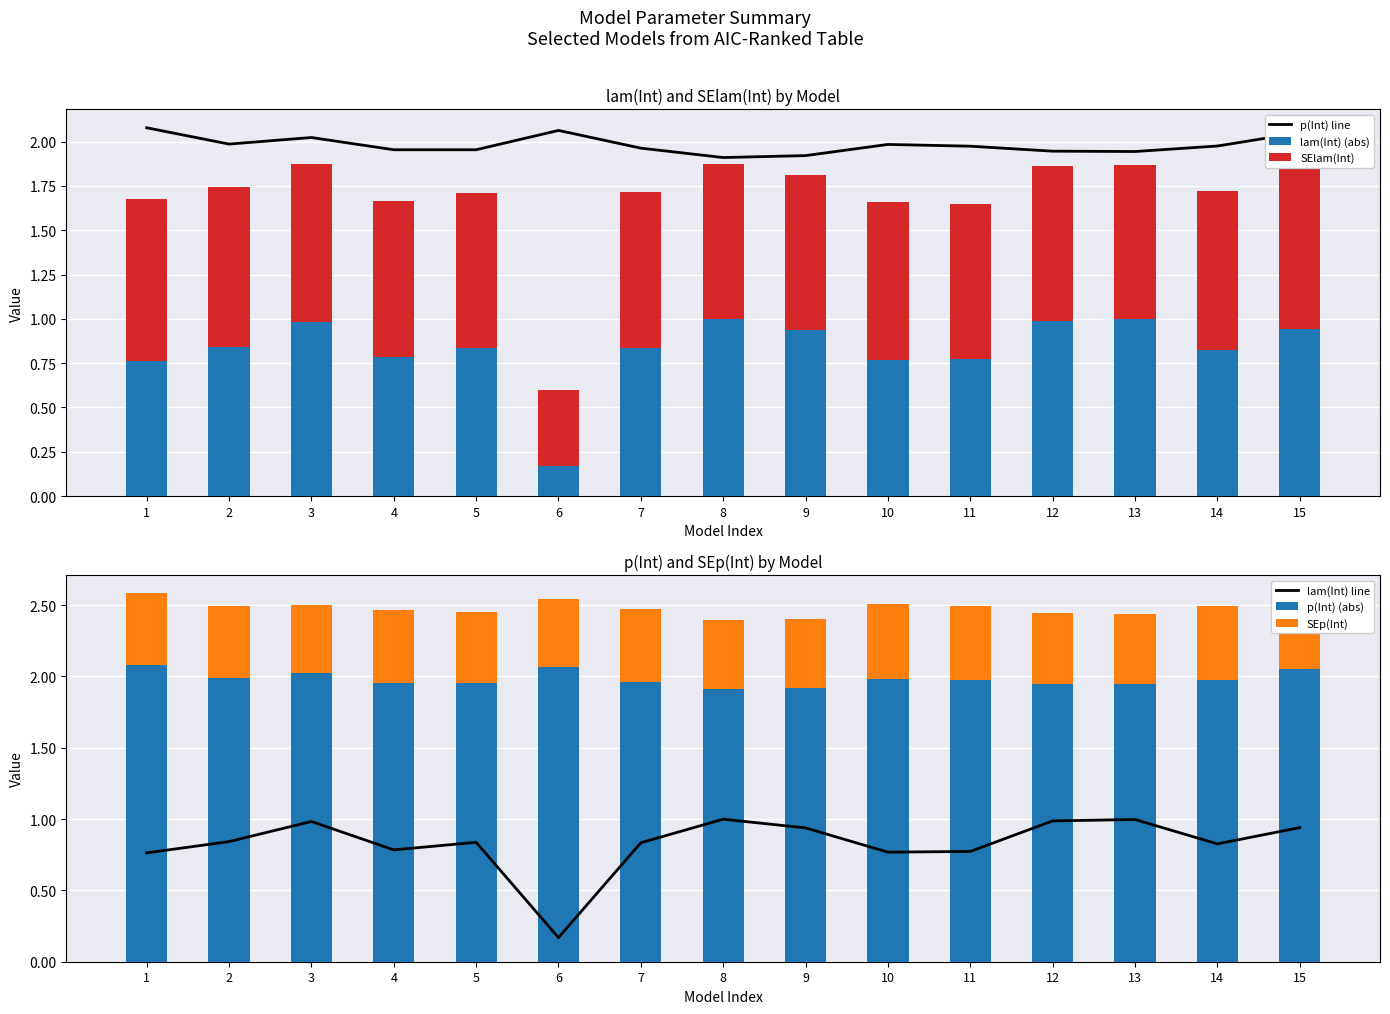

Reading left to right, what are all the values shown in this chart?

p(Int) line: 2.1	2.0	2.0	2.0	2.0	2.1	2.0	1.9	1.9	2.0	2.0	1.9	1.9	2.0	2.0
lam(Int) (abs): 0.8	0.8	1.0	0.8	0.8	0.2	0.8	1.0	0.9	0.8	0.8	1.0	1.0	0.8	0.9
SElam(Int): 0.9	0.9	0.9	0.9	0.9	0.4	0.9	0.9	0.9	0.9	0.9	0.9	0.9	0.9	0.9
lam(Int) line: 0.8	0.8	1.0	0.8	0.8	0.2	0.8	1.0	0.9	0.8	0.8	1.0	1.0	0.8	0.9
p(Int) (abs): 2.1	2.0	2.0	2.0	2.0	2.1	2.0	1.9	1.9	2.0	2.0	1.9	1.9	2.0	2.0
SEp(Int): 0.5	0.5	0.5	0.5	0.5	0.5	0.5	0.5	0.5	0.5	0.5	0.5	0.5	0.5	0.5